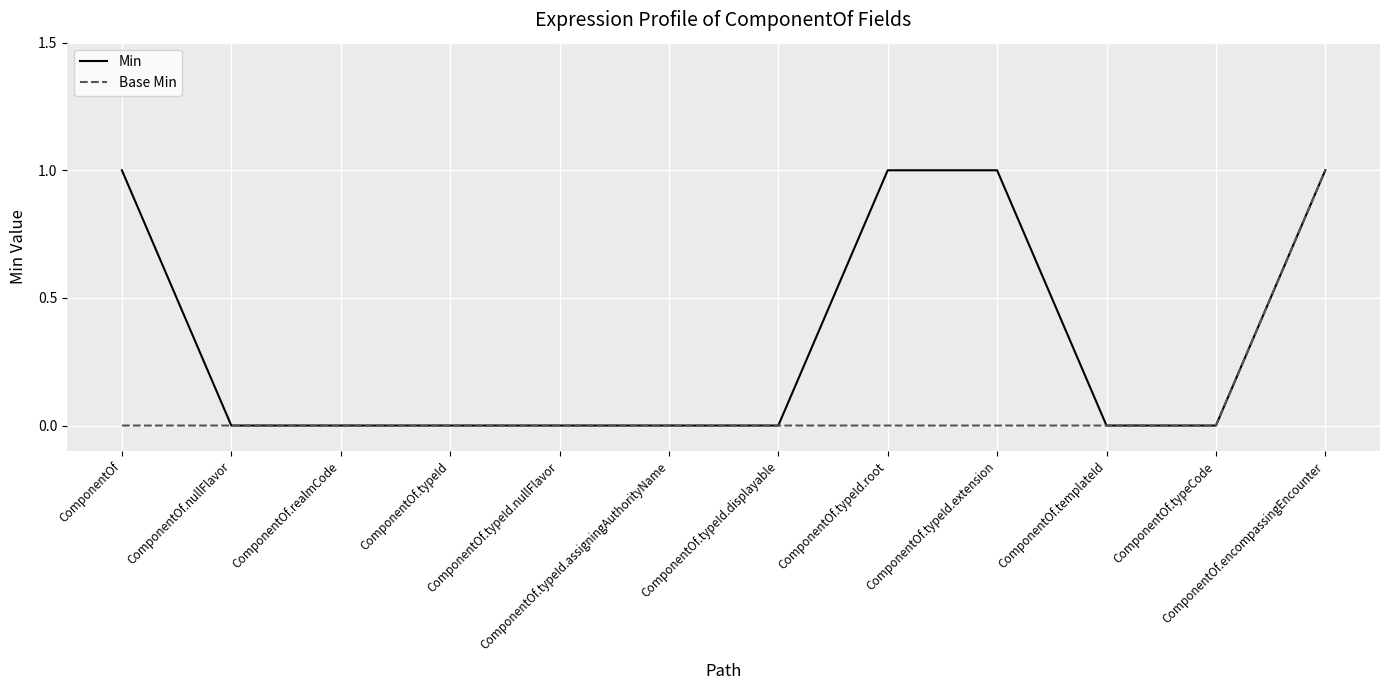

Between ComponentOf and ComponentOf.typeId.nullFlavor, which series saw the biggest shift?

Min